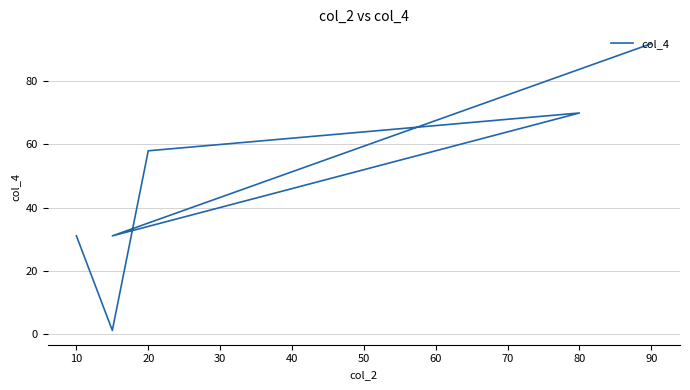

What is the change in value from 20 to 50?

-39